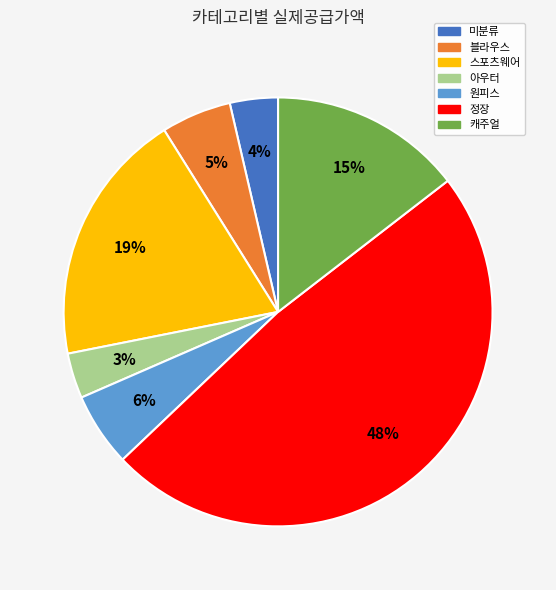

Combined, do 정장 and 스포츠웨어 account for over 50%?

Yes